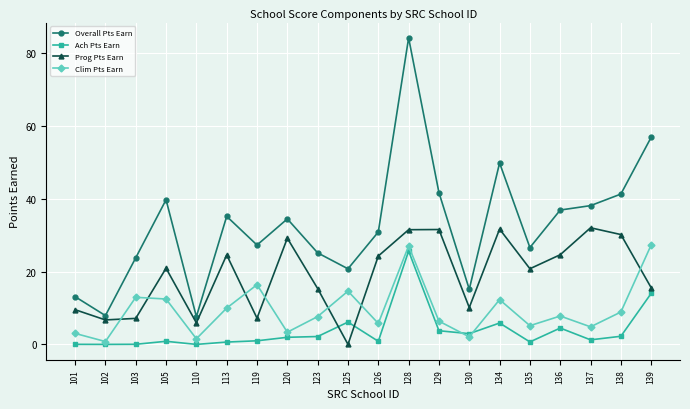

True or false: Overall Pts Earn has more than 0 interior local peaks.

True